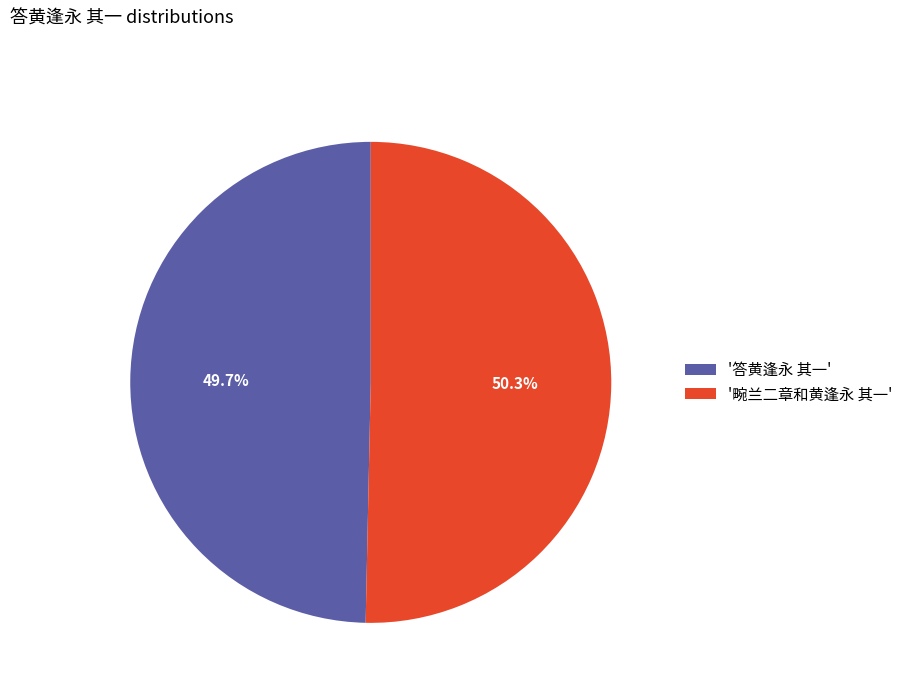

What is the total percentage of '答黄逢永 其一' and '畹兰二章和黄逢永 其一'?

100.0%